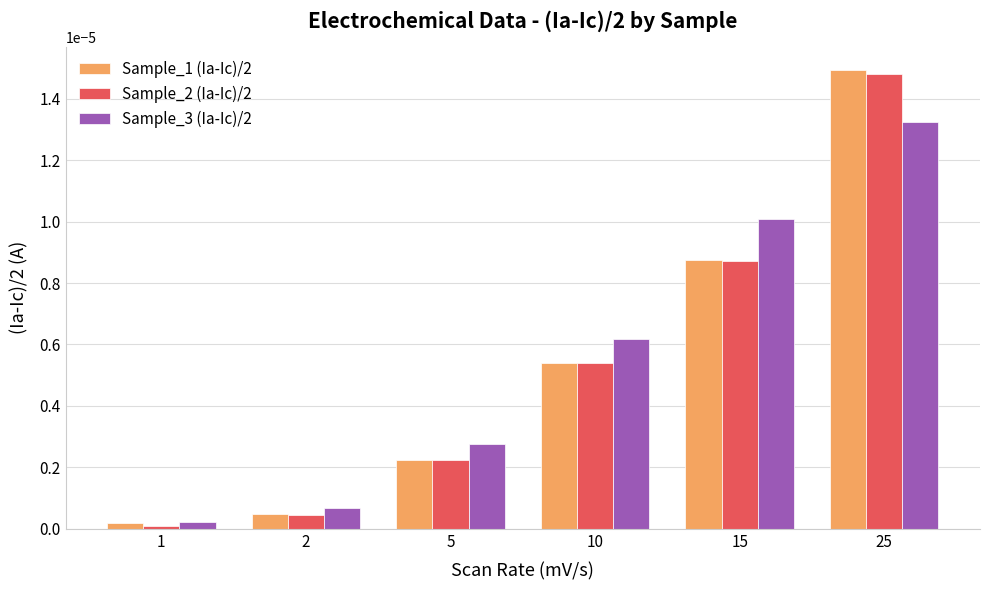

How many bars are there in total?

18